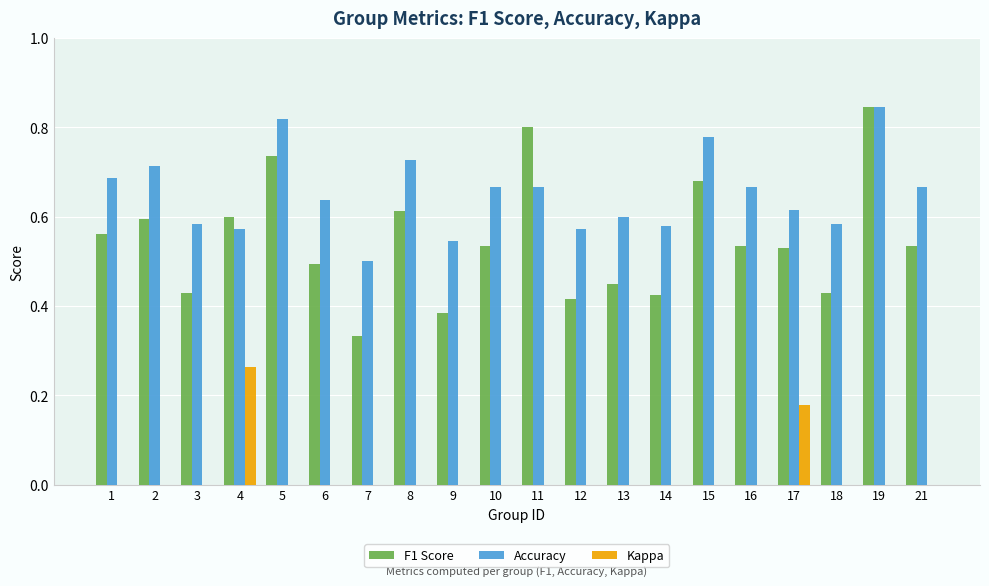

How many groups of bars are there?

20